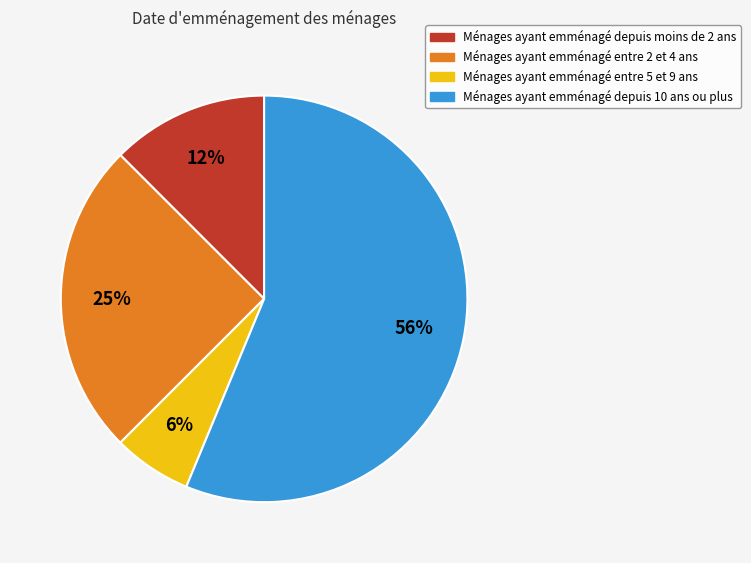

Is there any slice that represents more than half of the pie?

Yes